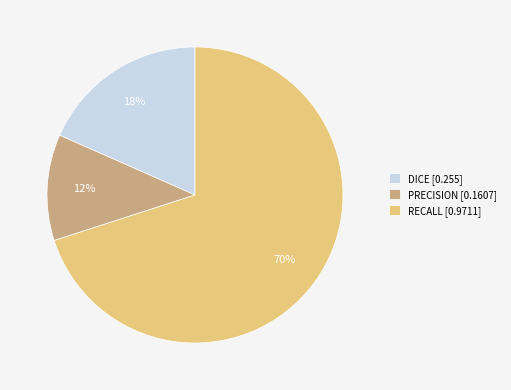

To the nearest percent, what percentage of the pie is PRECISION?

12%